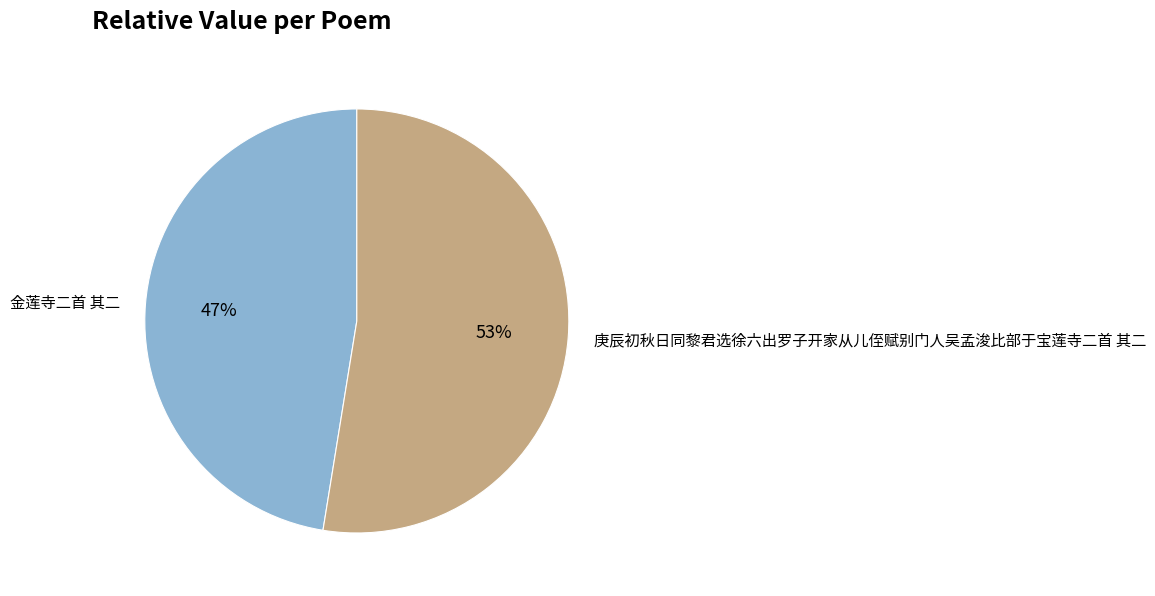

True or false: 金莲寺二首 其二 accounts for 40% of the total.

False